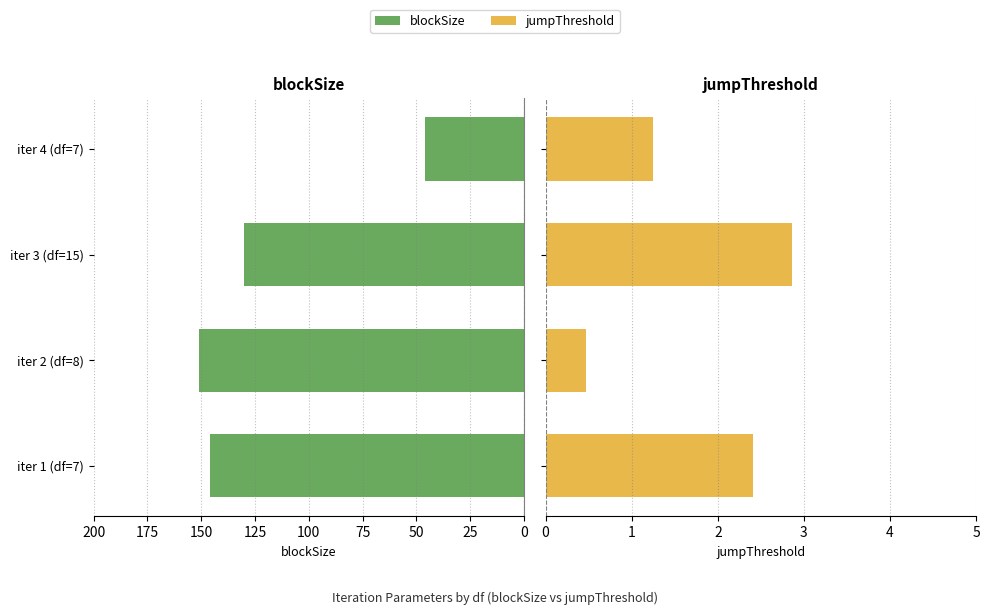

What is the average value of the jumpThreshold series?

1.7